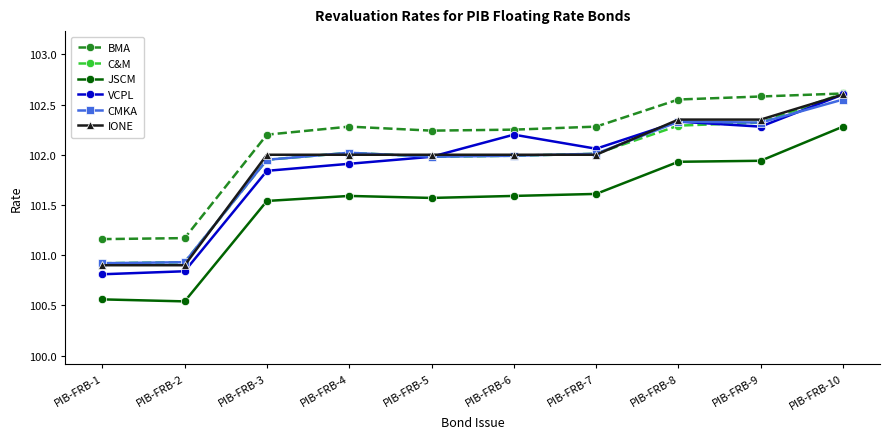

Is this an area chart (filled region under the line)?

No